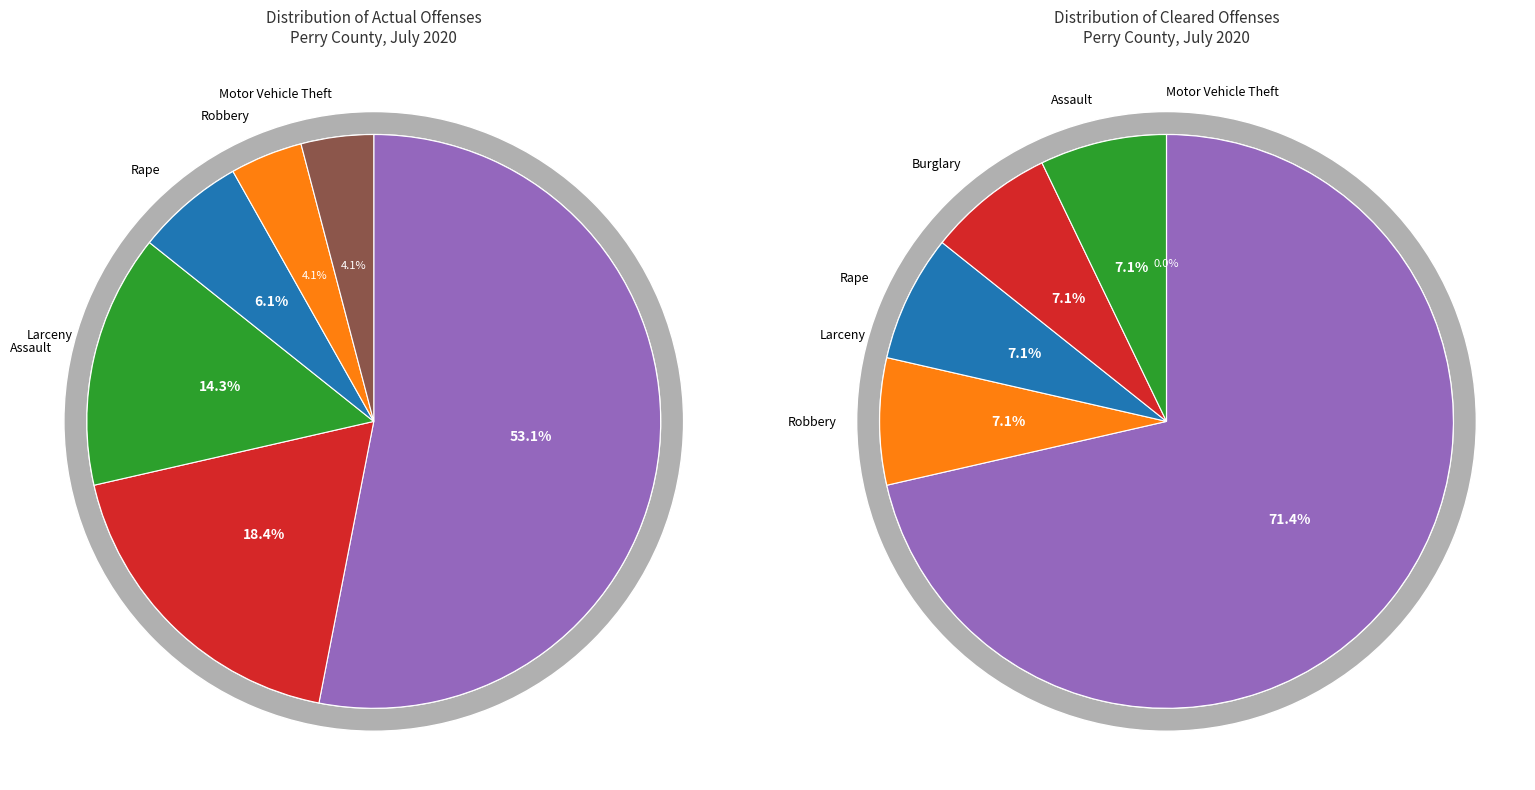

What percentage is NOT represented by Burglary?

81.6%